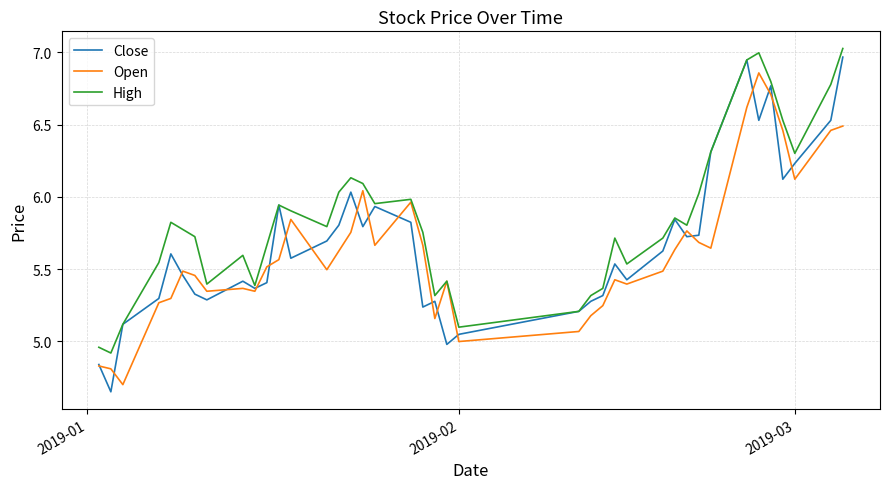

Which series has the largest total across all categories?

High